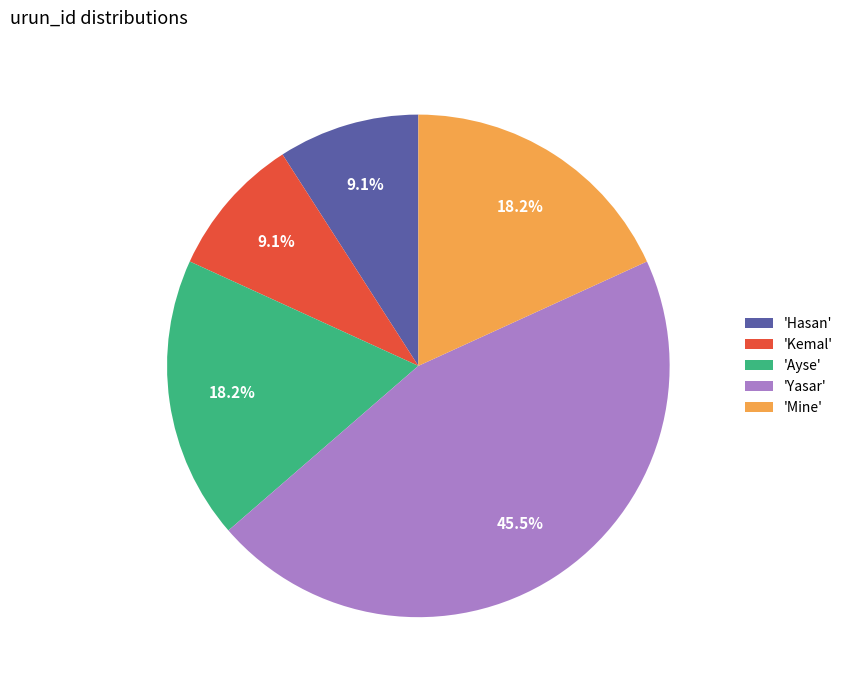

How many segments does this pie chart have?

5